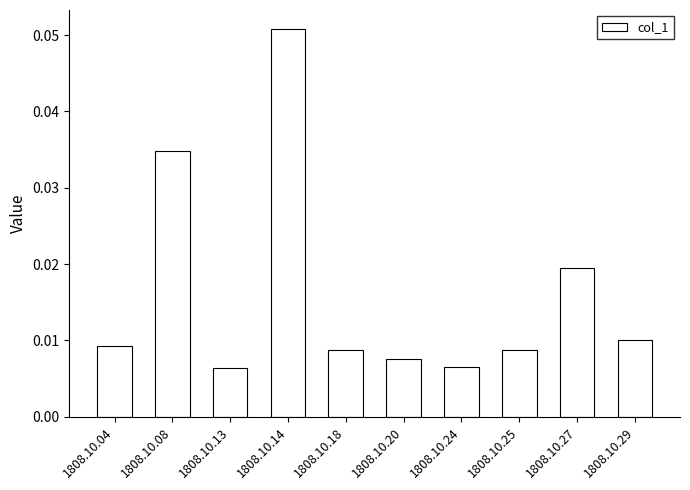

Which has a higher value, 1808.10.25 or 1808.10.27?

1808.10.27